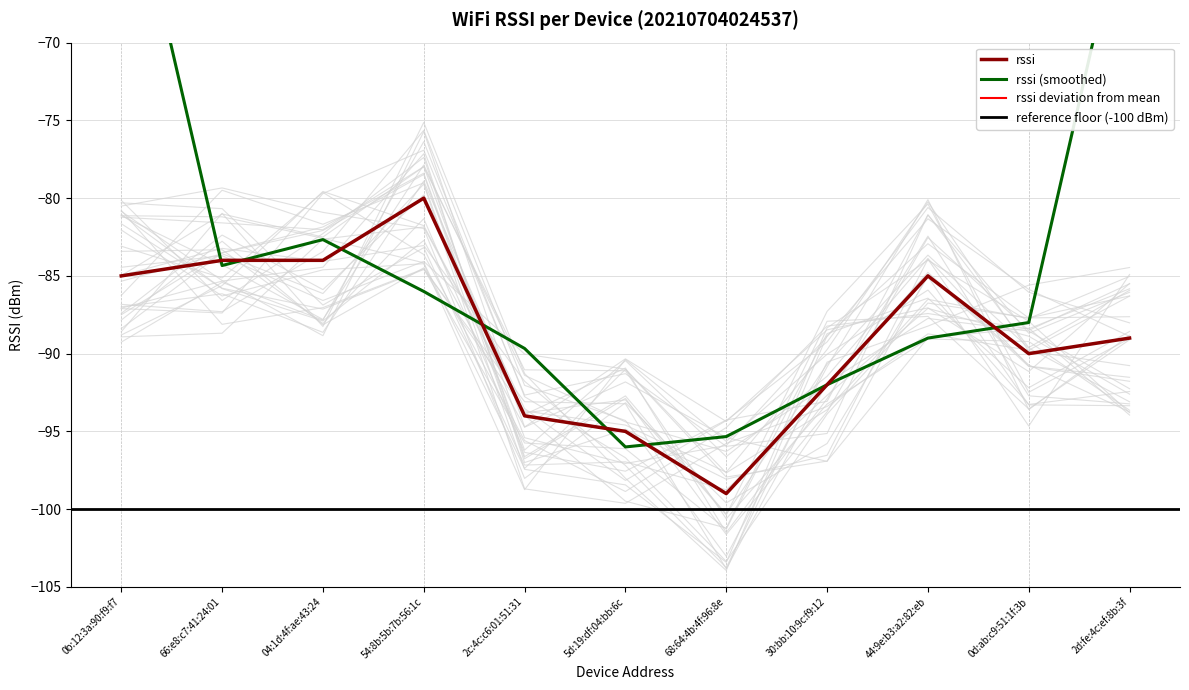

What is the difference between the maximum and minimum values?

19